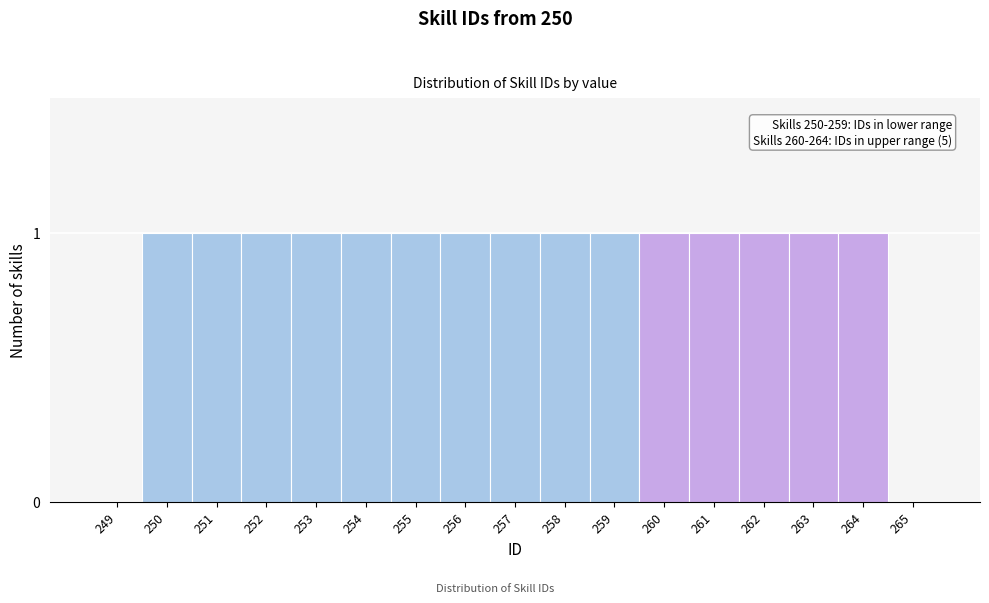

Reading left to right, transcribe all the data shown in this chart.

249=0	250=1	251=1	252=1	253=1	254=1	255=1	256=1	257=1	258=1	259=1	260=1	261=1	262=1	263=1	264=1	265=0